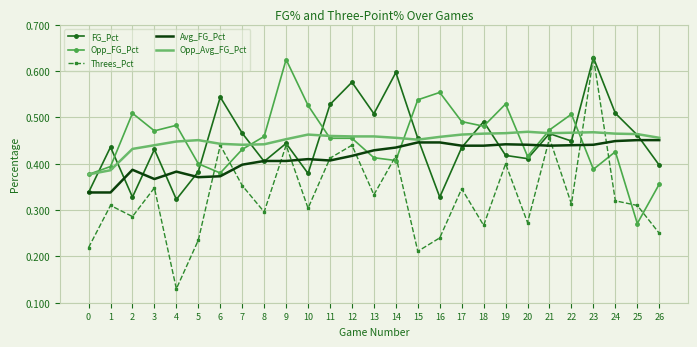

What are all the series names shown in the legend?

FG_Pct, Opp_FG_Pct, Threes_Pct, Avg_FG_Pct, Opp_Avg_FG_Pct